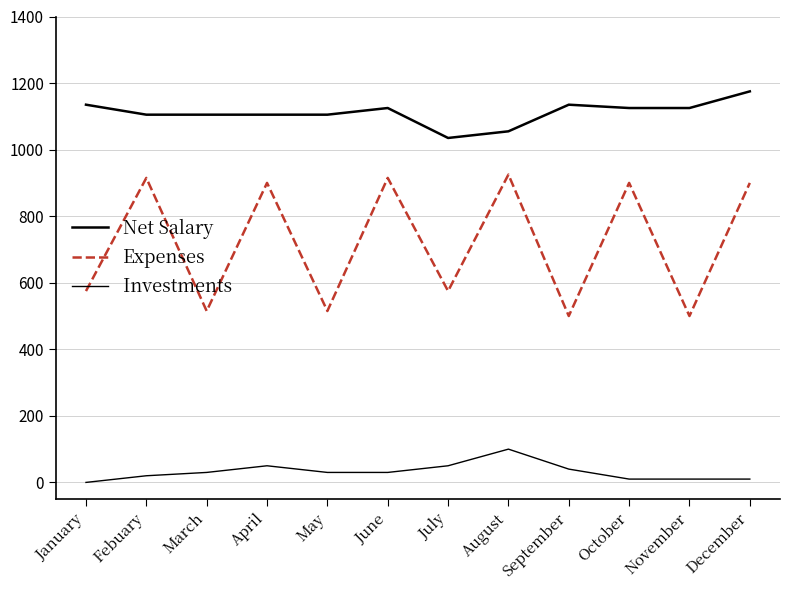

Which series changed the most between January and November?

Expenses